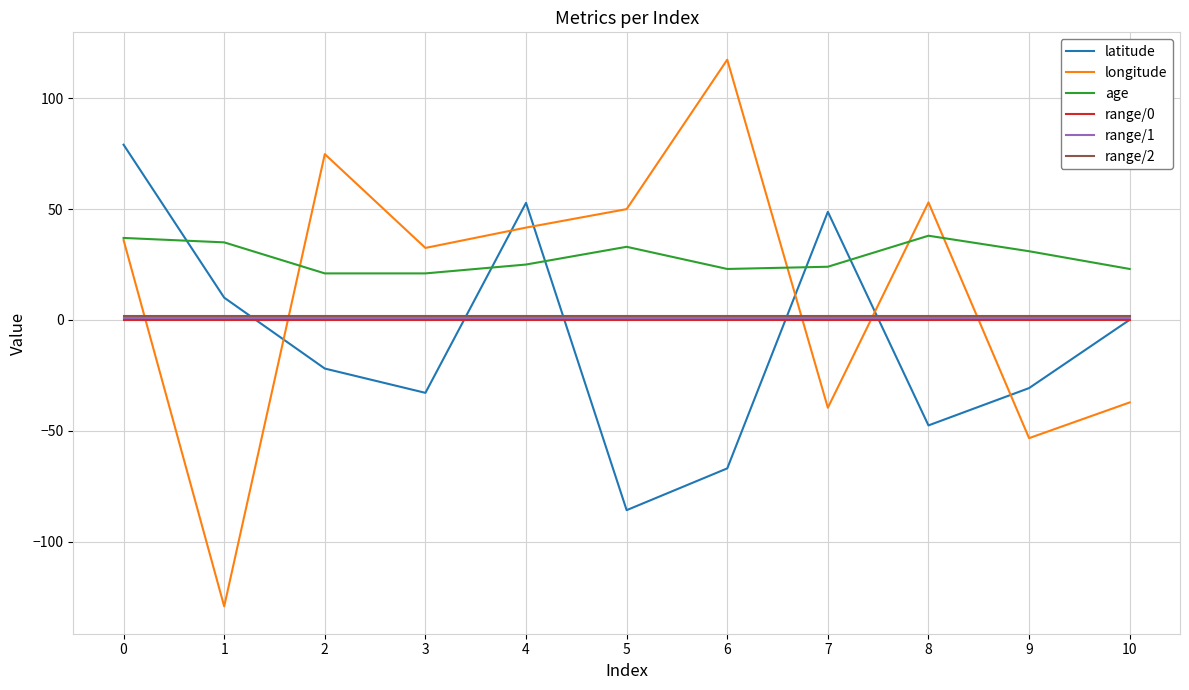

What are all the series names shown in the legend?

latitude, longitude, age, range/0, range/1, range/2